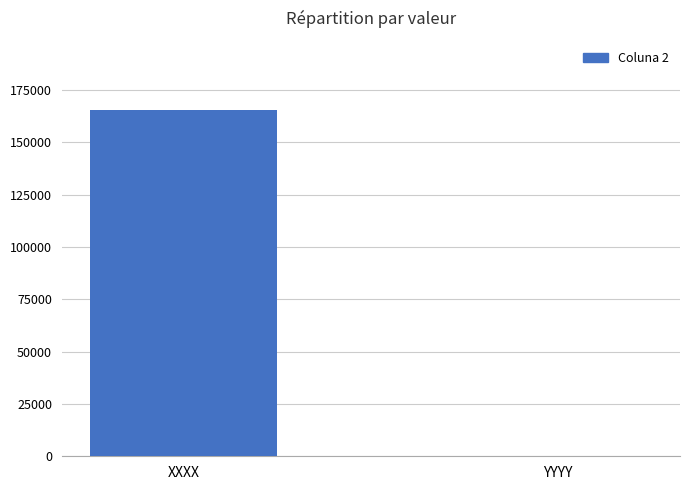

Which label corresponds to the largest value in the chart?

XXXX